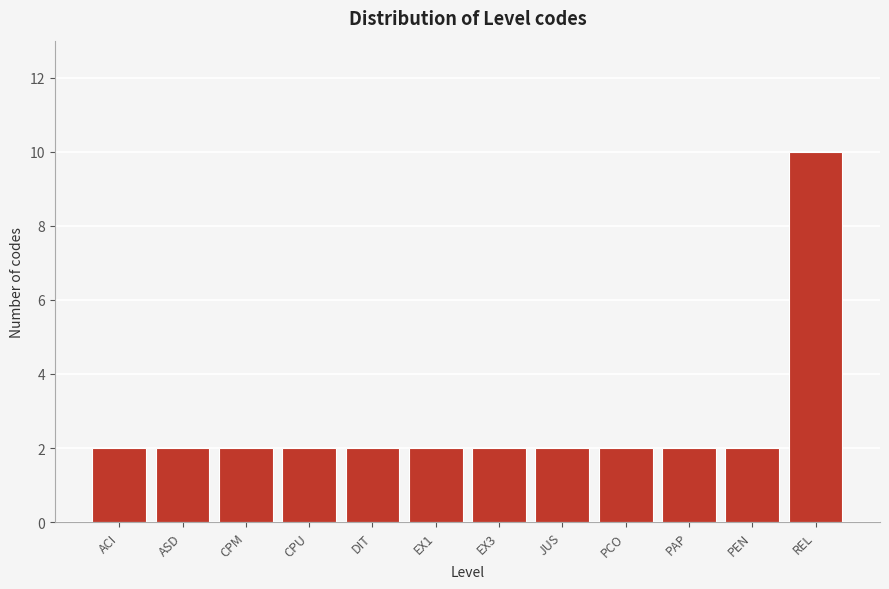

Reading left to right, list all the values displayed in this chart.

2	2	2	2	2	2	2	2	2	2	2	10